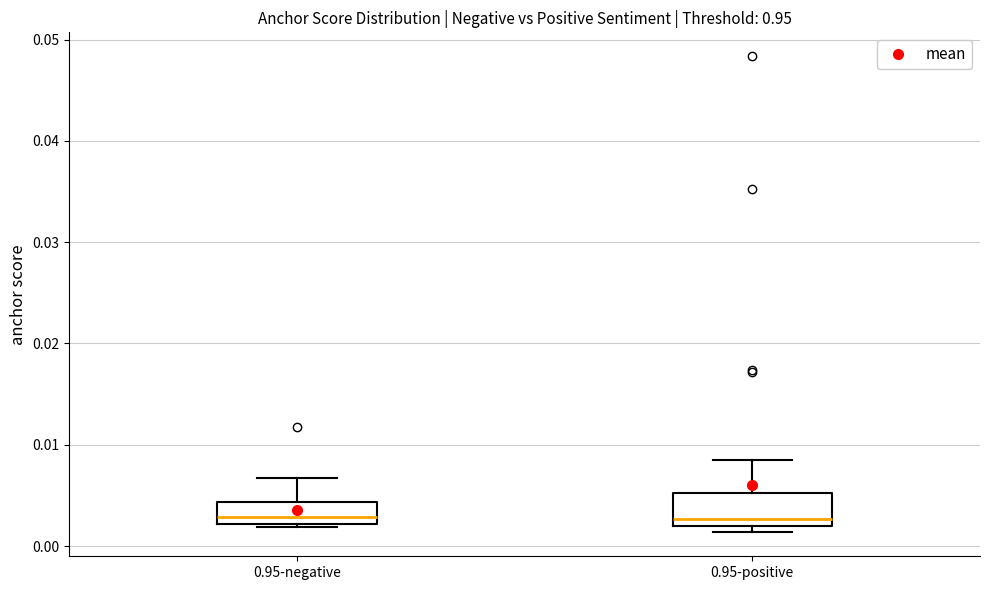

Reading left to right, transcribe this box plot: for each box, give where its median line is, the range the box spans, and where its two whiskers end, as read against the y-axis. The values are not printed on the chart, so give them approximately, as read against the axis.

0.95-negative: median 0.003, box 0.002 to 0.004, whiskers 0.002 (just below the box's lower edge) to 0.007
0.95-positive: median 0.003, box 0.002 to 0.005, whiskers 0.001 to 0.008